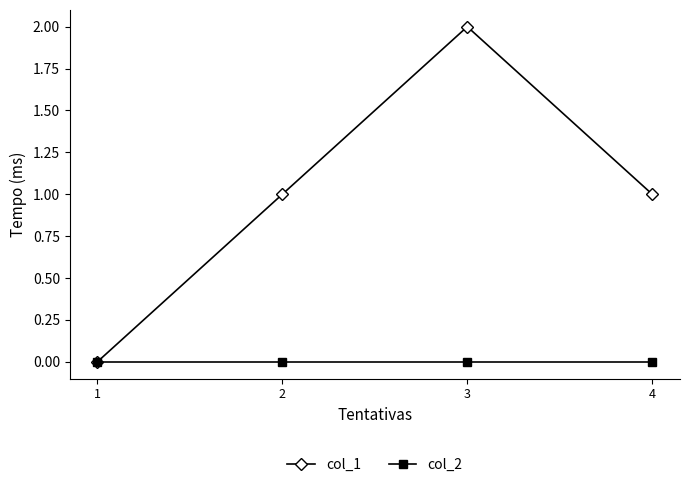

True or false: col_2 has a value of 0 at 2.

True